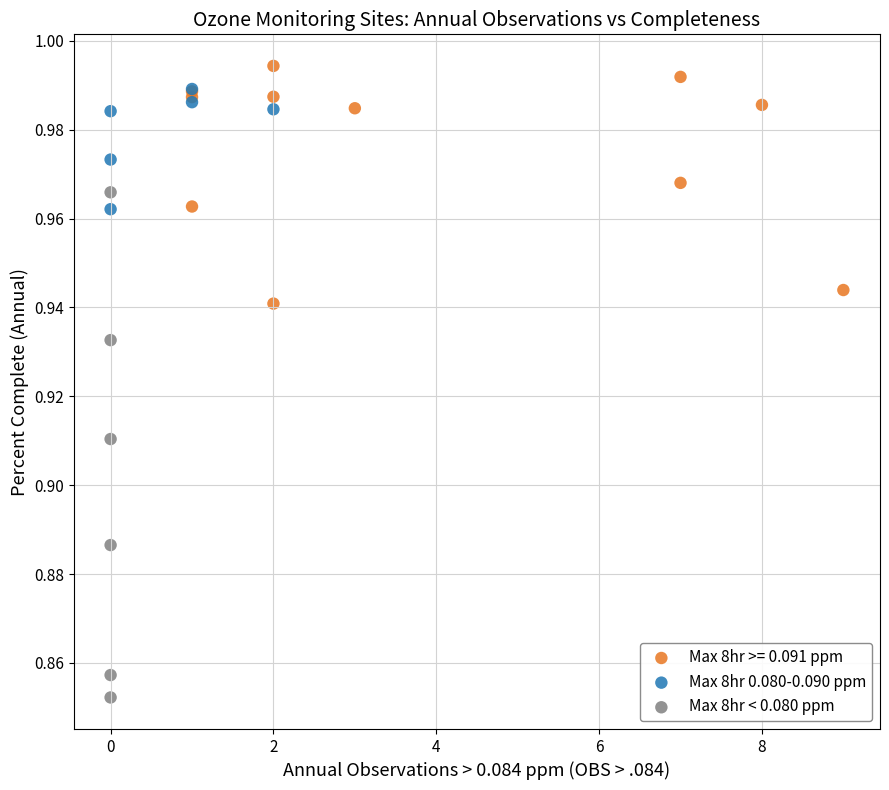

Which series contains the lowest Y value?

Max 8hr < 0.080 ppm